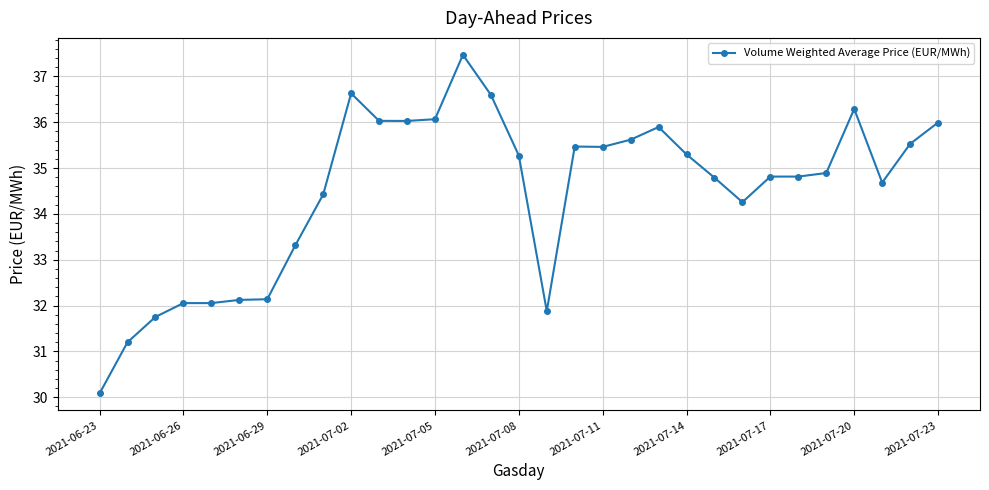

What is the value of the 19th point from the left?

35.5